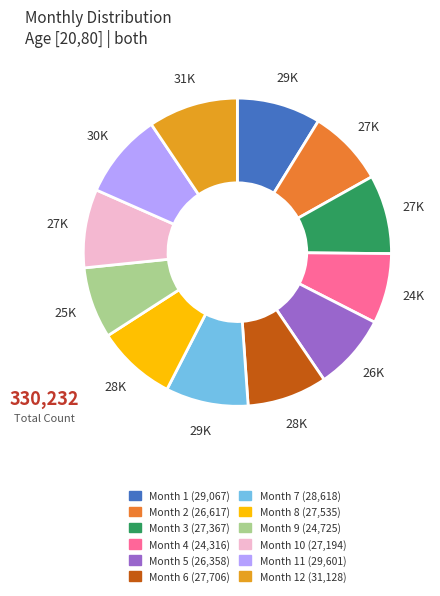

How many segments does this pie chart have?

12